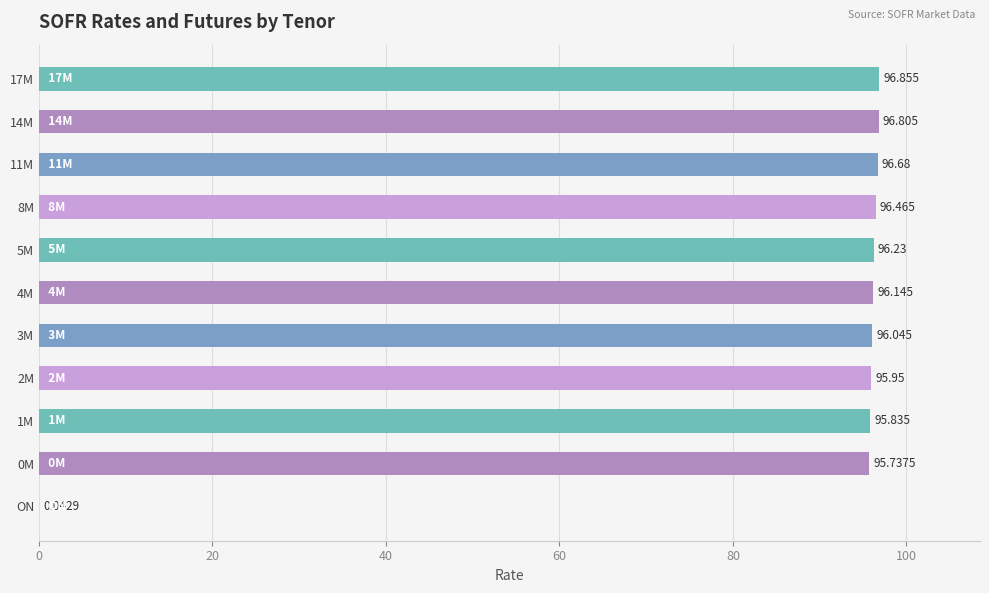

How many values exceed 96?

7